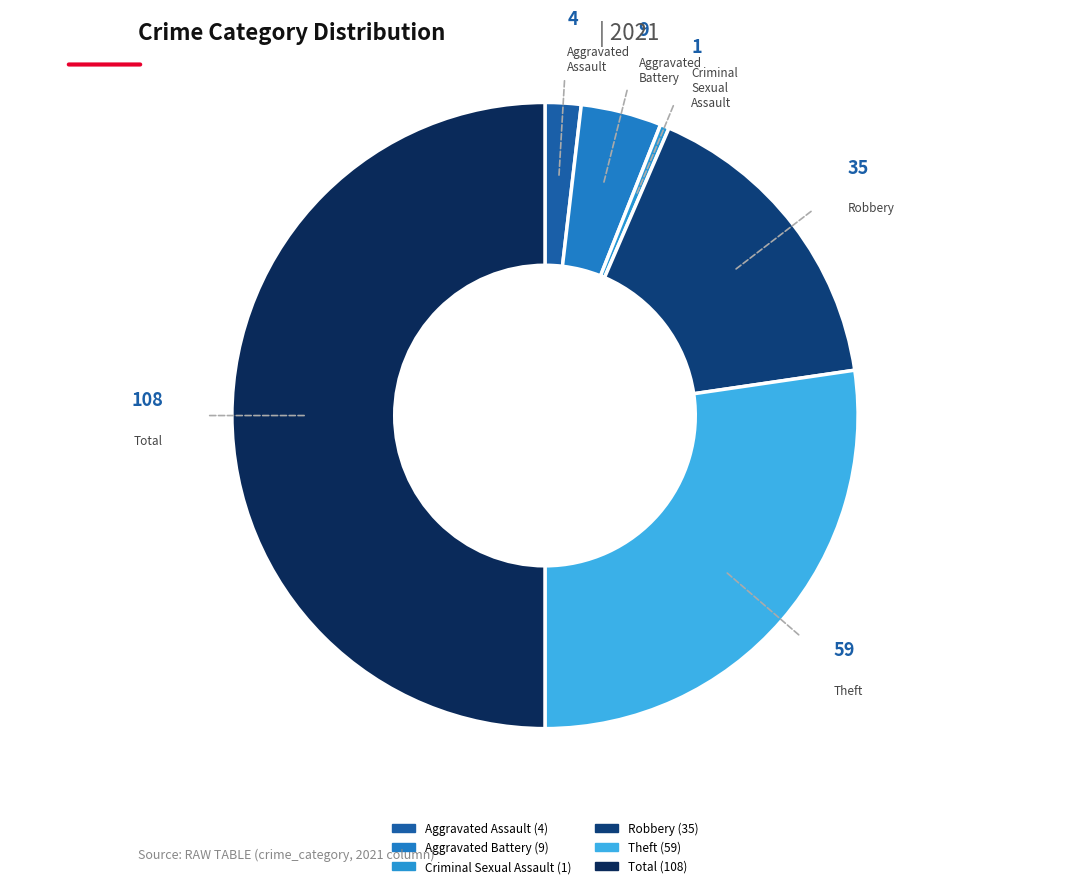

Is the sum of Criminal Sexual Assault and Aggravated Battery greater than half?

No